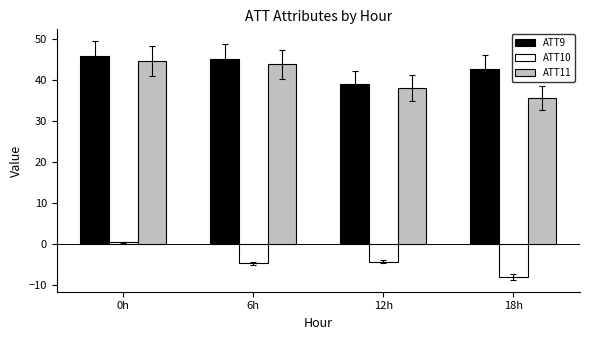

What is the label of the 2nd bar from the right?

12h